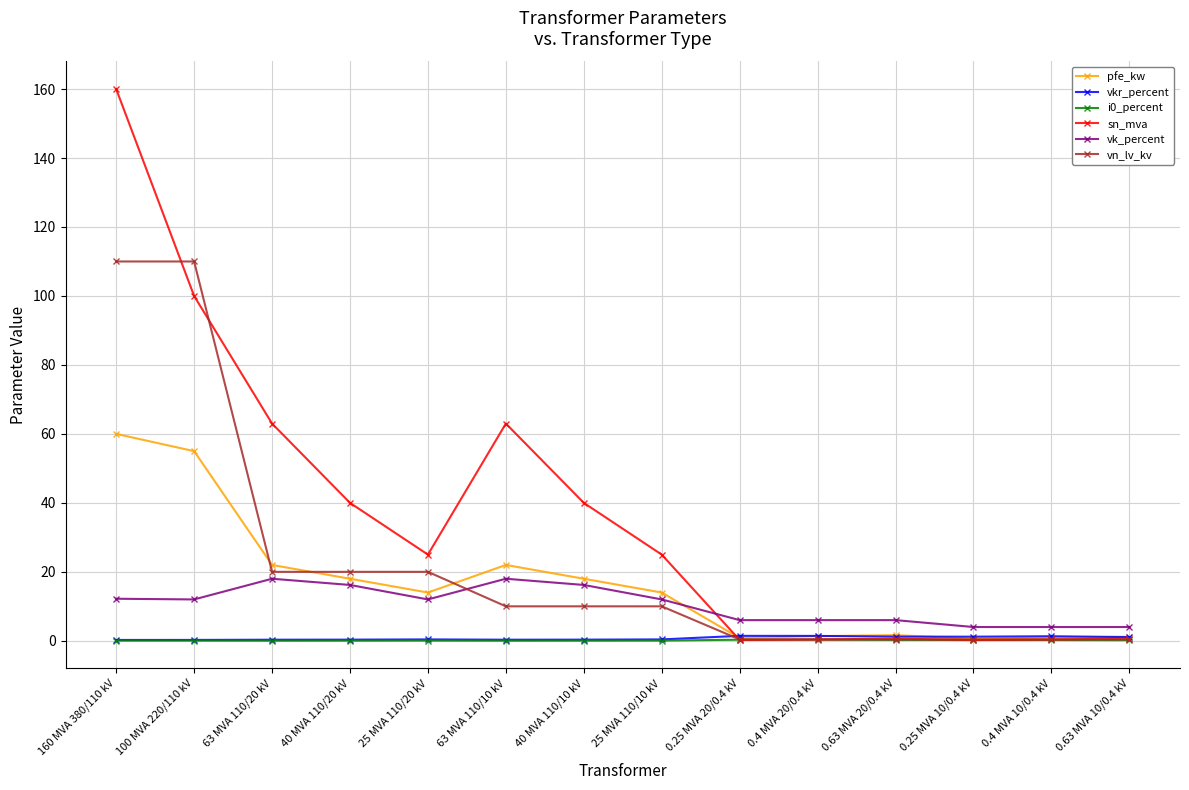

Is this an area chart (filled region under the line)?

No